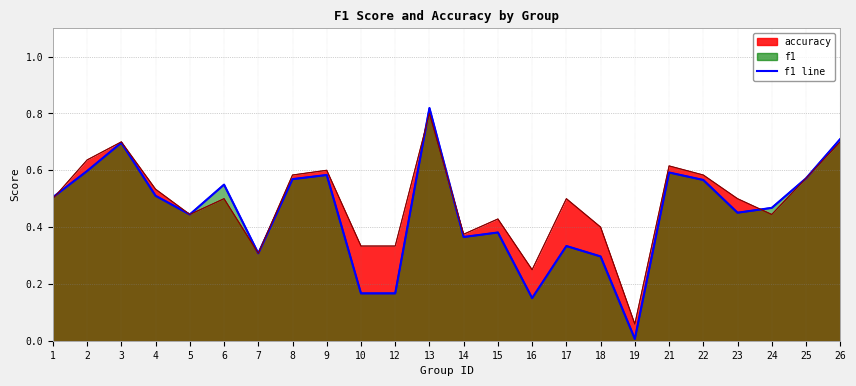

What is the value of the f1 point at the 3rd from the left?

0.7